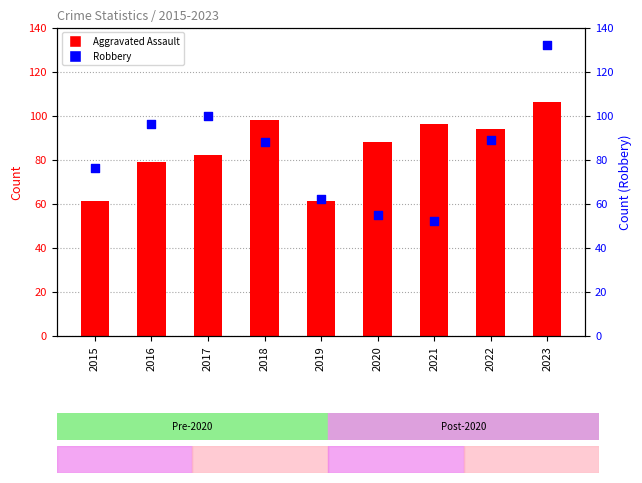

Which series has the widest spread of Y values?

Robbery